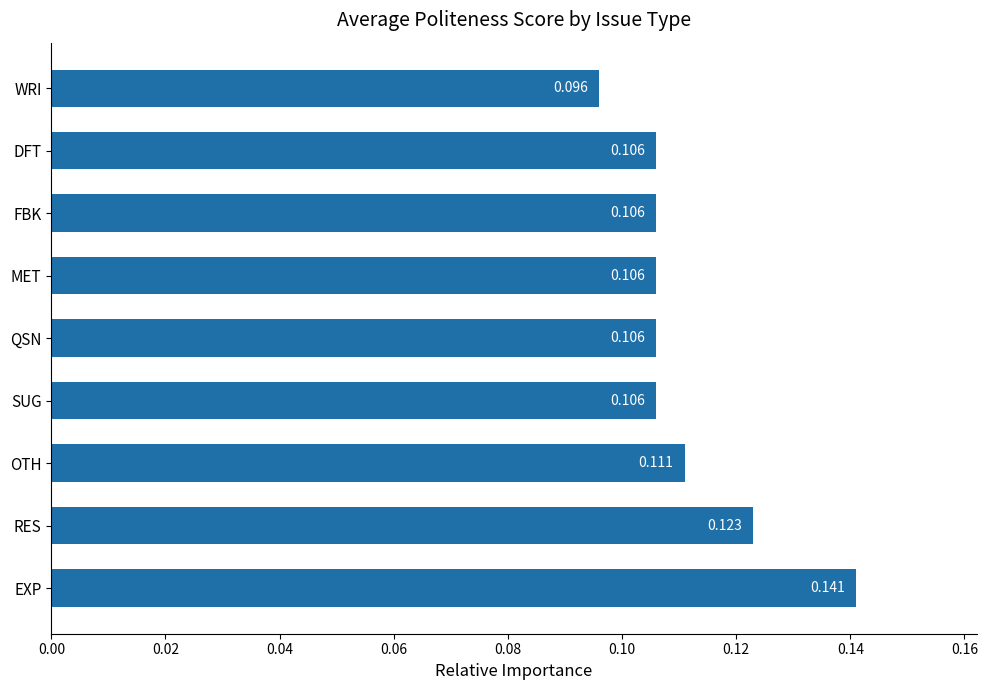

At which label is the value closest to 0?

WRI